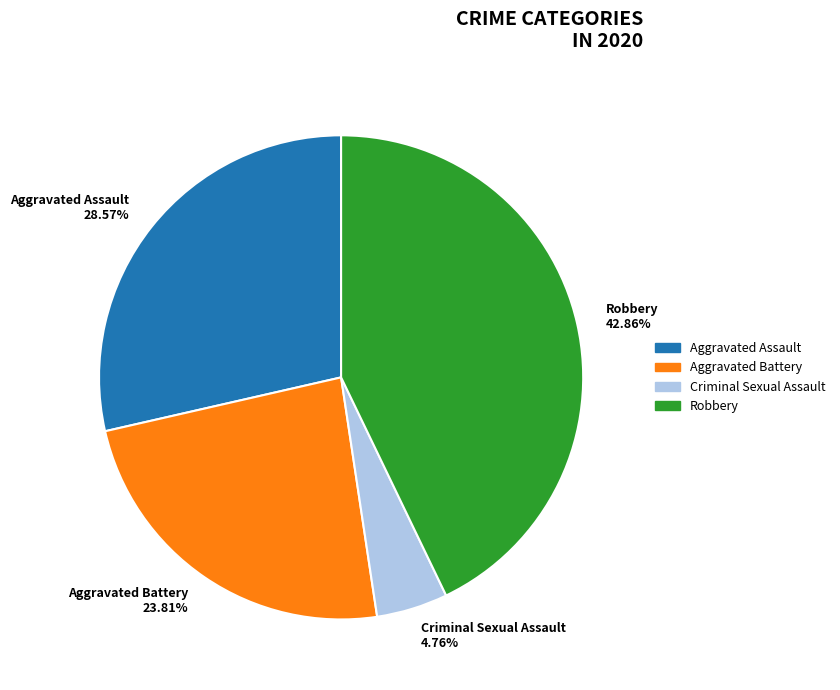

Count the number of slices in the pie.

4